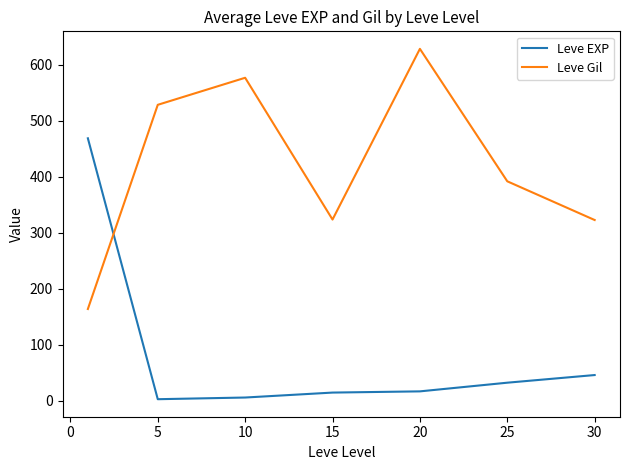

True or false: Leve EXP and Leve Gil intersect in this chart.

True